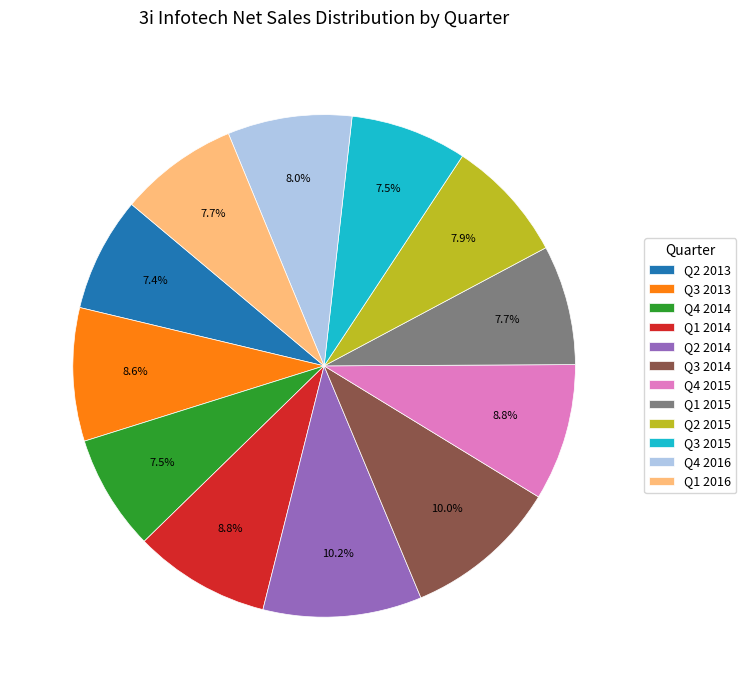

To the nearest percent, what is the combined percentage of Q2 2015 and Q4 2014?

15%